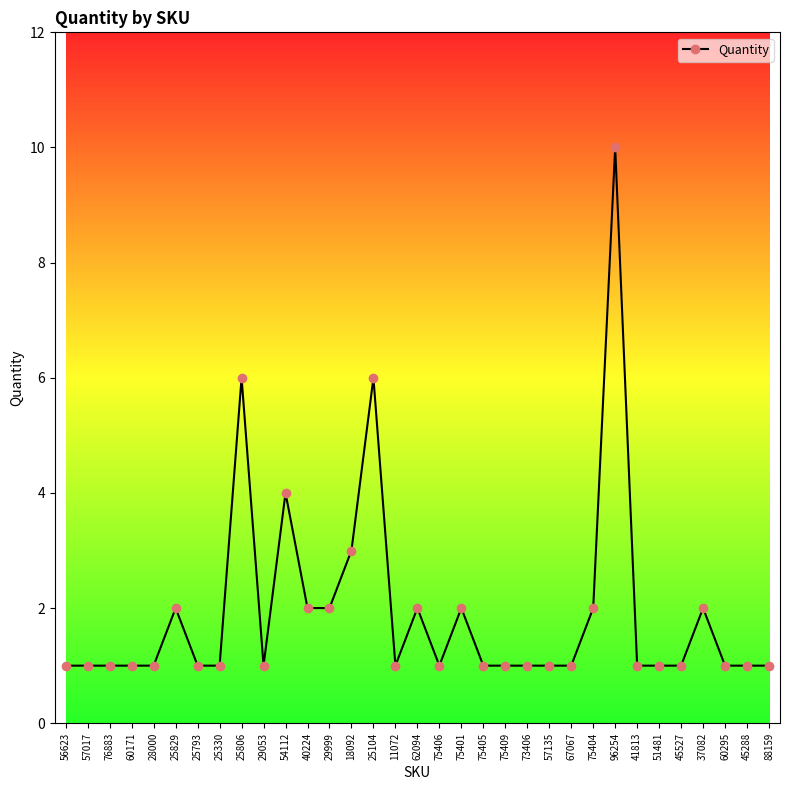

Reading left to right, list all the values displayed in this chart.

1	1	1	1	1	2	1	1	6	1	4	2	2	3	6	1	2	1	2	1	1	1	1	1	2	10	1	1	1	2	1	1	1